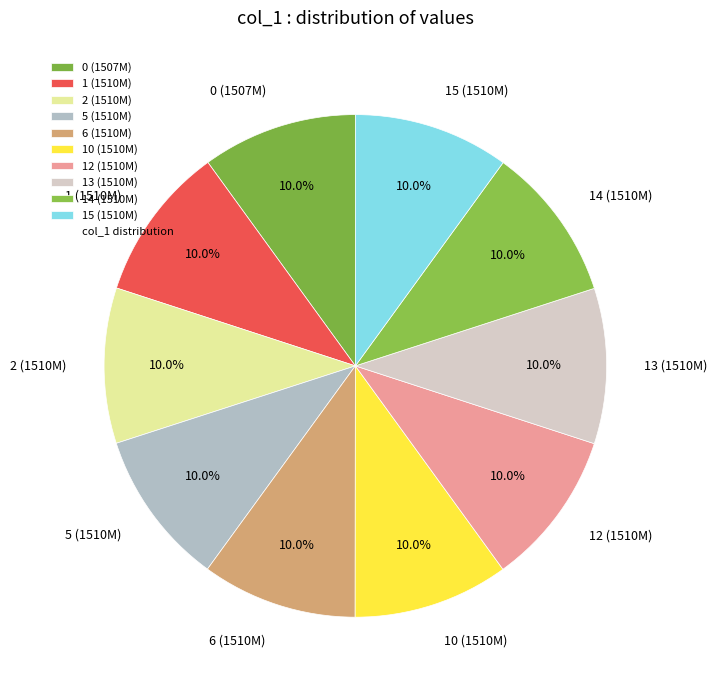

Approximately how many times larger is the value at 14 (1510M) compared to 2 (1510M)?

1.0